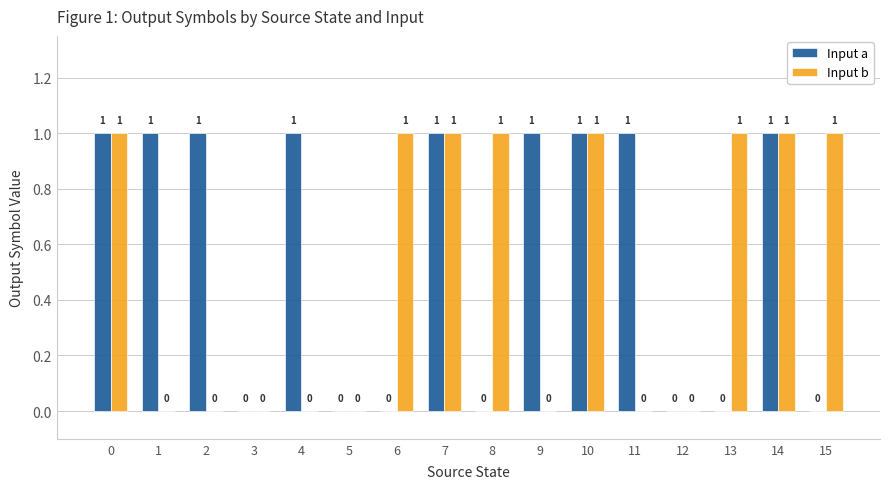

Reading right to left, transcribe all the data shown in this chart.

Input a: 0	1	0	0	1	1	1	0	1	0	0	1	0	1	1	1
Input b: 1	1	1	0	0	1	0	1	1	1	0	0	0	0	0	1